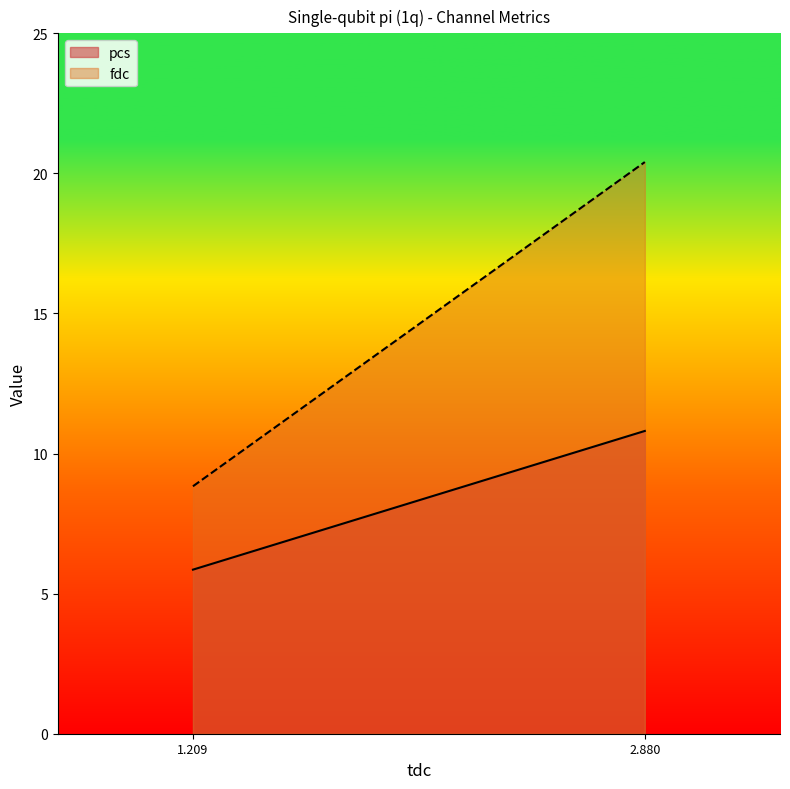

Which category has the highest value across all series?

2.880